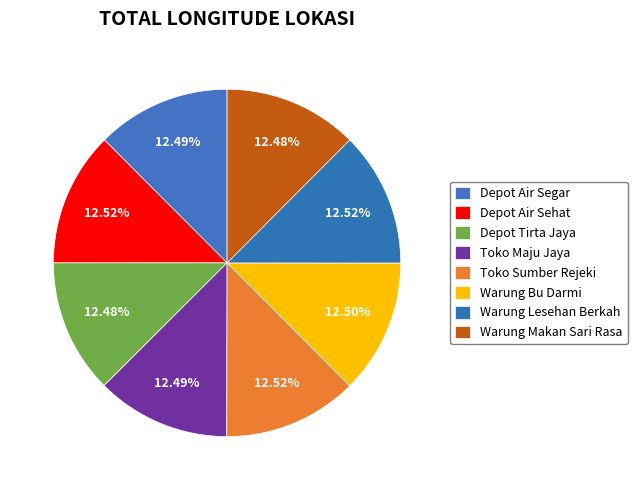

How many slices are in this pie chart?

8